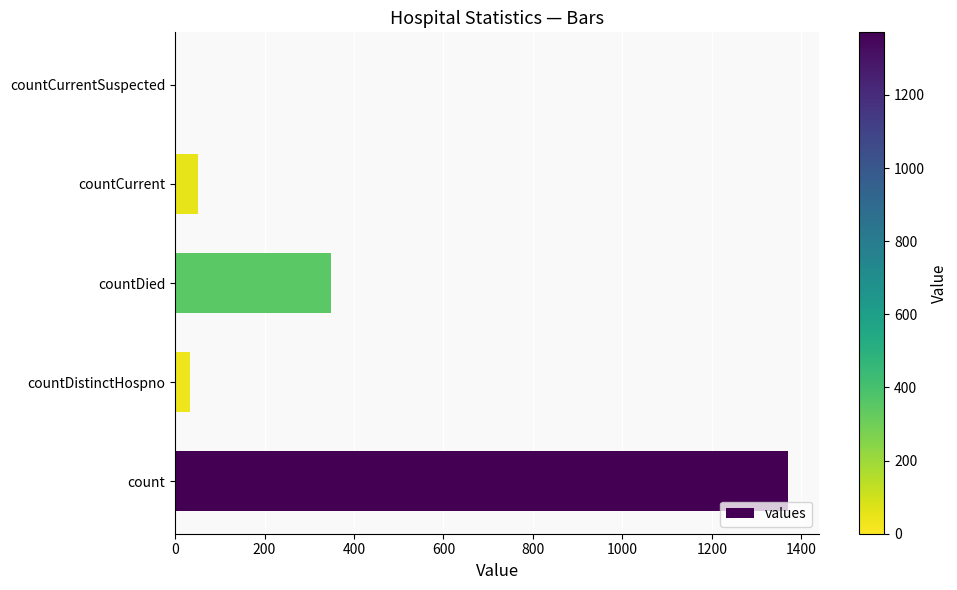

Reading top to bottom, what are all the values shown in this chart?

countCurrentSuspected=0	countCurrent=52	countDied=349	countDistinctHospno=33	count=1371